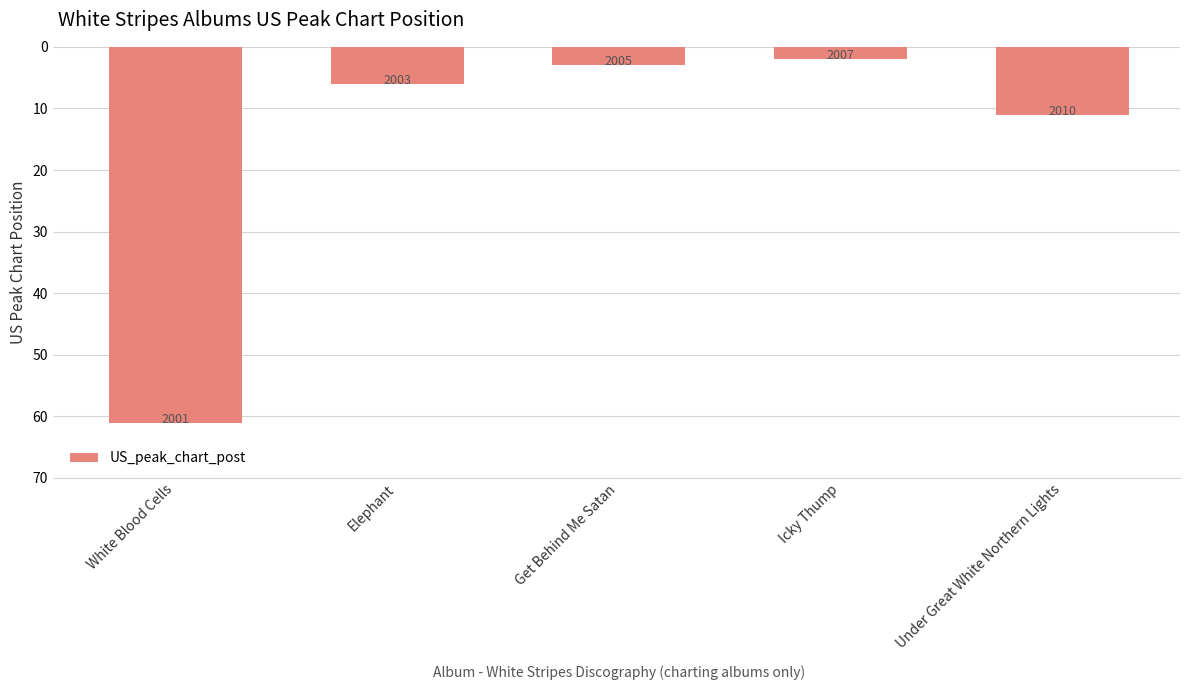

Read the value at White Blood Cells.

61